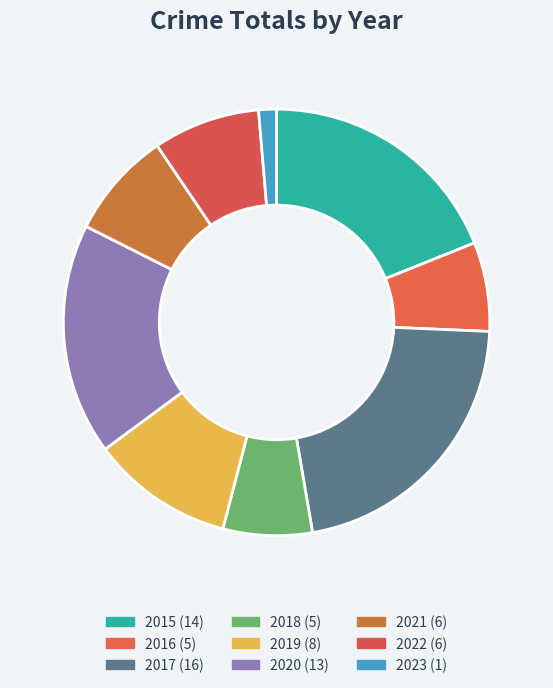

How many segments does this pie chart have?

9